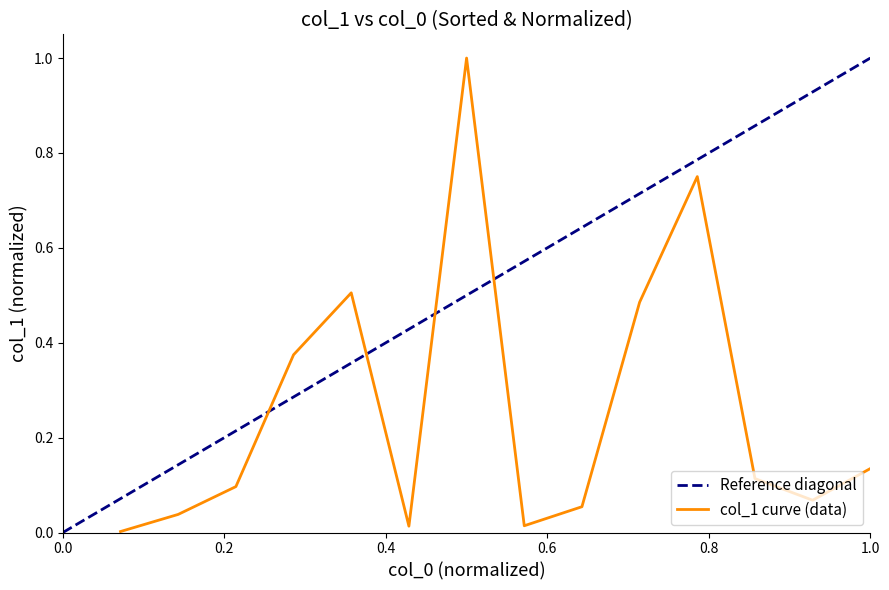

Where is the first local minimum?

6